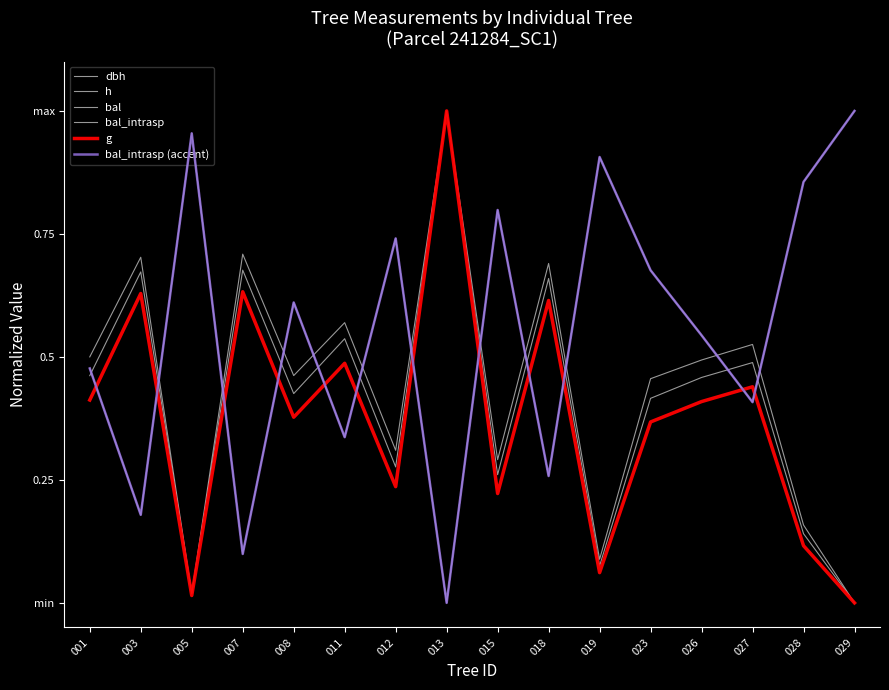

Reading left to right, transcribe all the data shown in this chart.

dbh: 0.5	0.7	0.0	0.7	0.4	0.5	0.3	1.0	0.3	0.7	0.1	0.4	0.5	0.5	0.1	0.0
h: 0.5	0.7	0.0	0.7	0.5	0.6	0.3	1.0	0.3	0.7	0.1	0.5	0.5	0.5	0.2	0.0
bal: 0.5	0.2	1.0	0.1	0.6	0.3	0.7	0.0	0.8	0.3	0.9	0.7	0.5	0.4	0.9	1.0
bal_intrasp: 0.5	0.2	1.0	0.1	0.6	0.3	0.7	0.0	0.8	0.3	0.9	0.7	0.5	0.4	0.9	1.0
g: 0.4	0.6	0.0	0.6	0.4	0.5	0.2	1.0	0.2	0.6	0.1	0.4	0.4	0.4	0.1	0.0
bal_intrasp (accent): 0.5	0.2	1.0	0.1	0.6	0.3	0.7	0.0	0.8	0.3	0.9	0.7	0.5	0.4	0.9	1.0